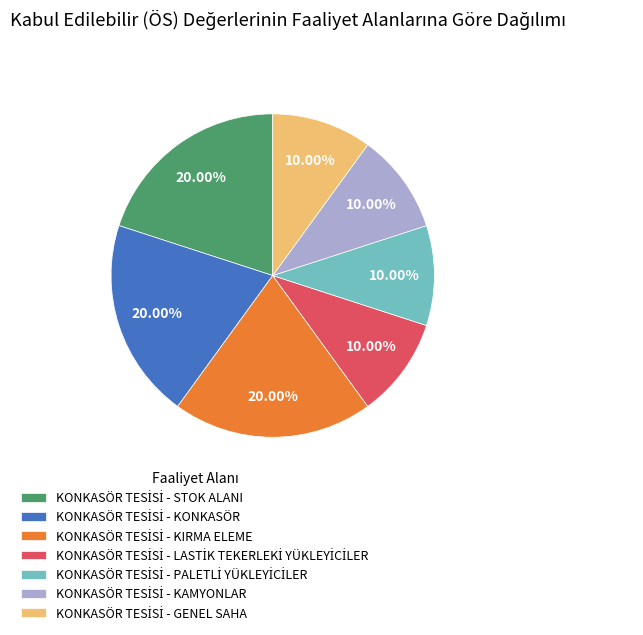

Count the number of slices in the pie.

7